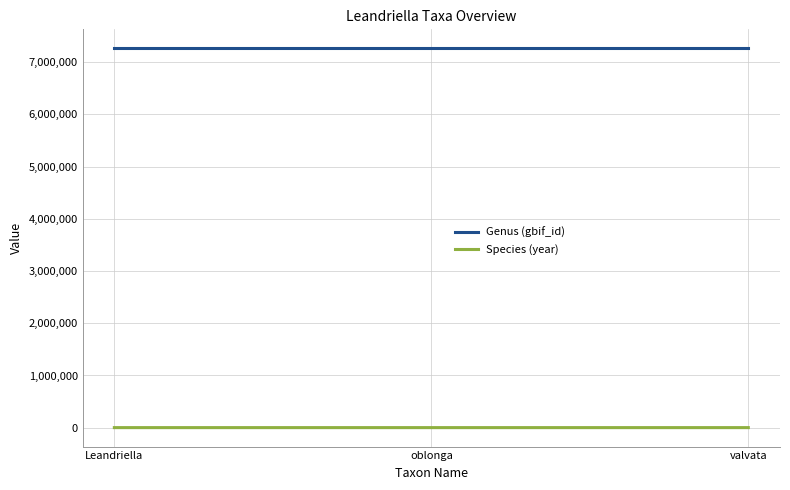

Which series has the largest total across all categories?

Genus (gbif_id)